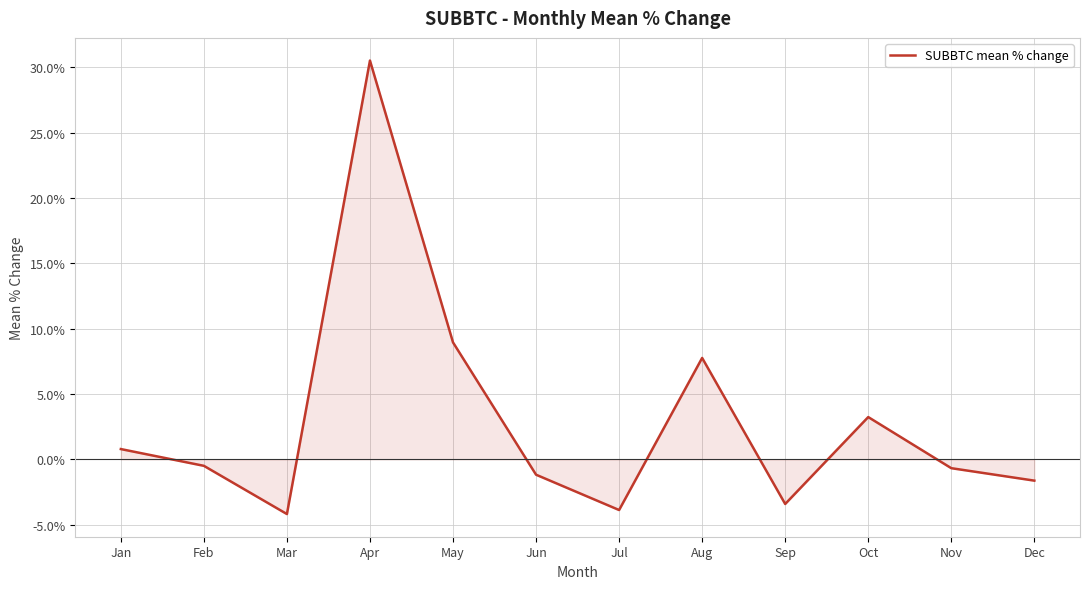

What is the difference between the maximum and minimum values?

34.7